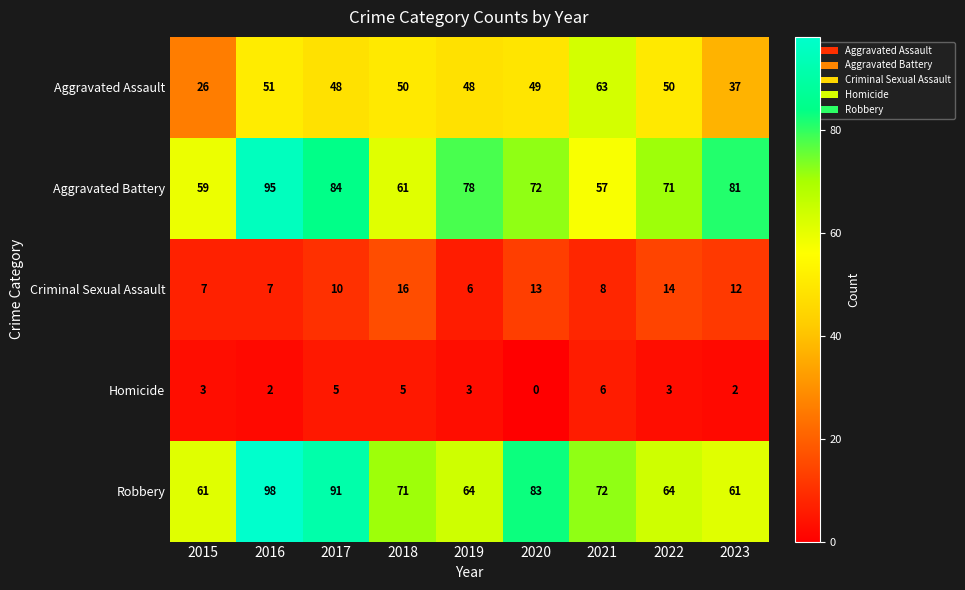

At which category is the sum across all series the highest?

2016